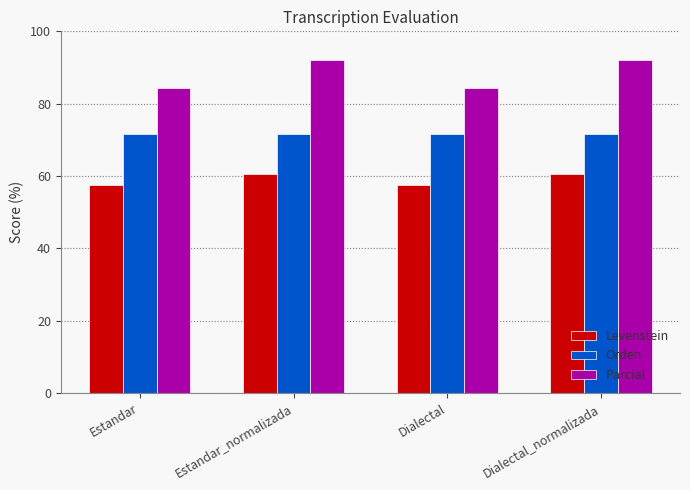

What are all the series names shown in the legend?

Levenstein, Orden, Parcial